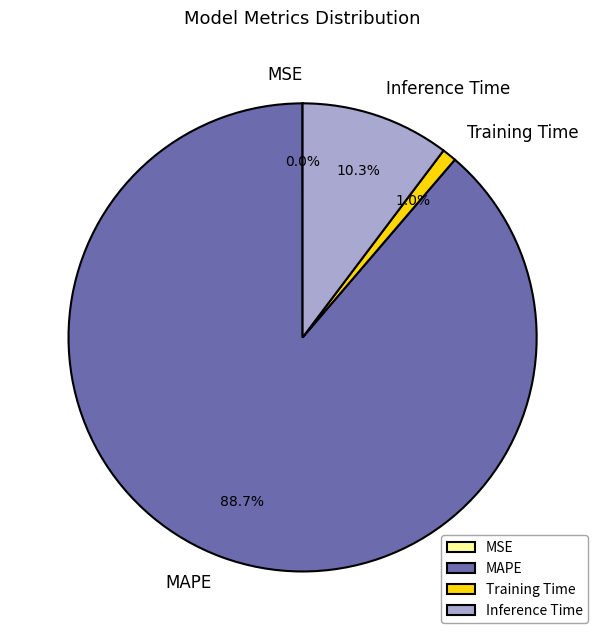

What is the total percentage of MAPE and Inference Time?

99.0%